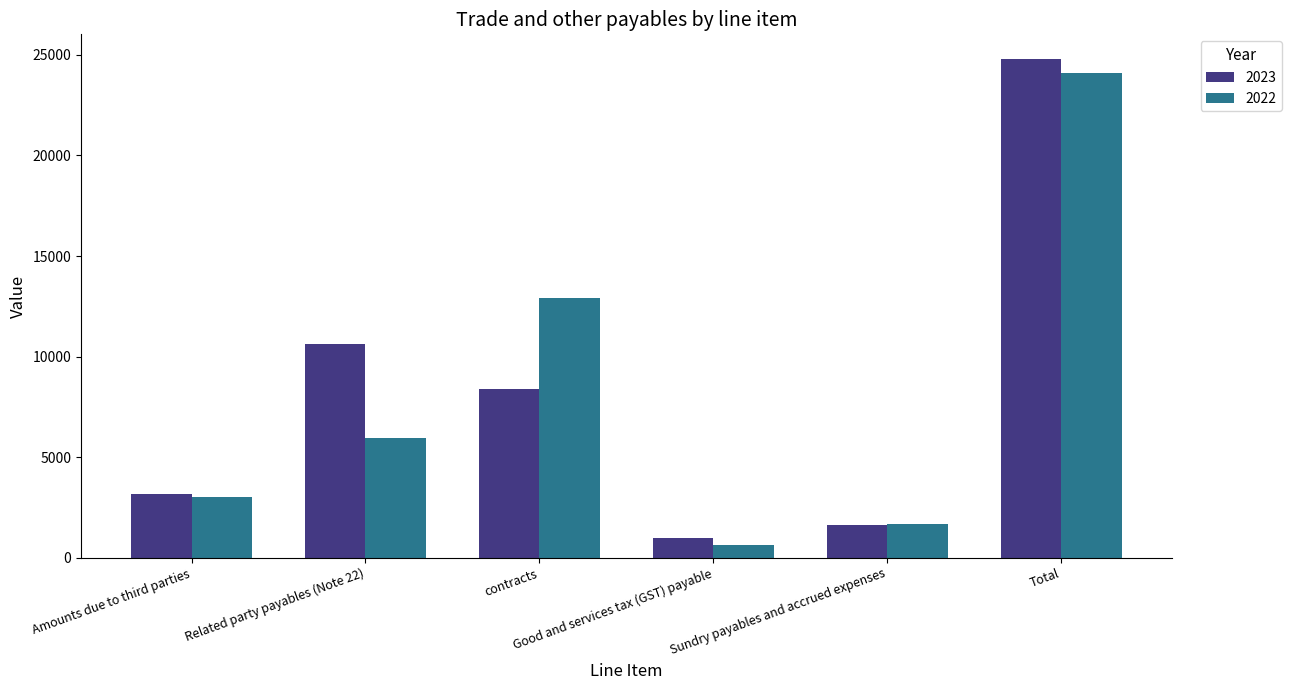

What is the greatest value displayed?

24787